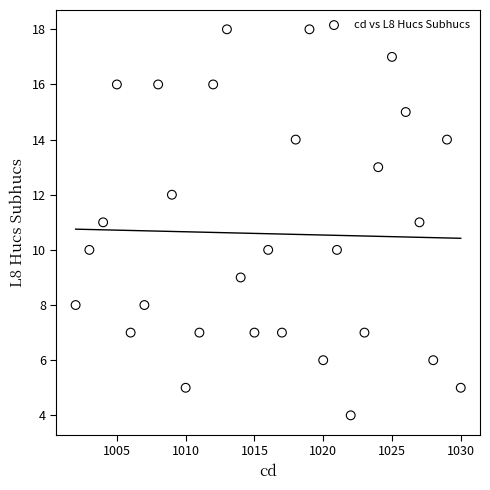

List the coordinates of all points as (Y, X) pairs, reading left to right.

(8, 1002)  (10, 1003)  (11, 1004)  (16, 1005)  (7, 1006)  (8, 1007)  (16, 1008)  (12, 1009)  (5, 1010)  (7, 1011)  (16, 1012)  (18, 1013)  (9, 1014)  (7, 1015)  (10, 1016)  (7, 1017)  (14, 1018)  (18, 1019)  (6, 1020)  (10, 1021)  (4, 1022)  (7, 1023)  (13, 1024)  (17, 1025)  (15, 1026)  (11, 1027)  (6, 1028)  (14, 1029)  (5, 1030)